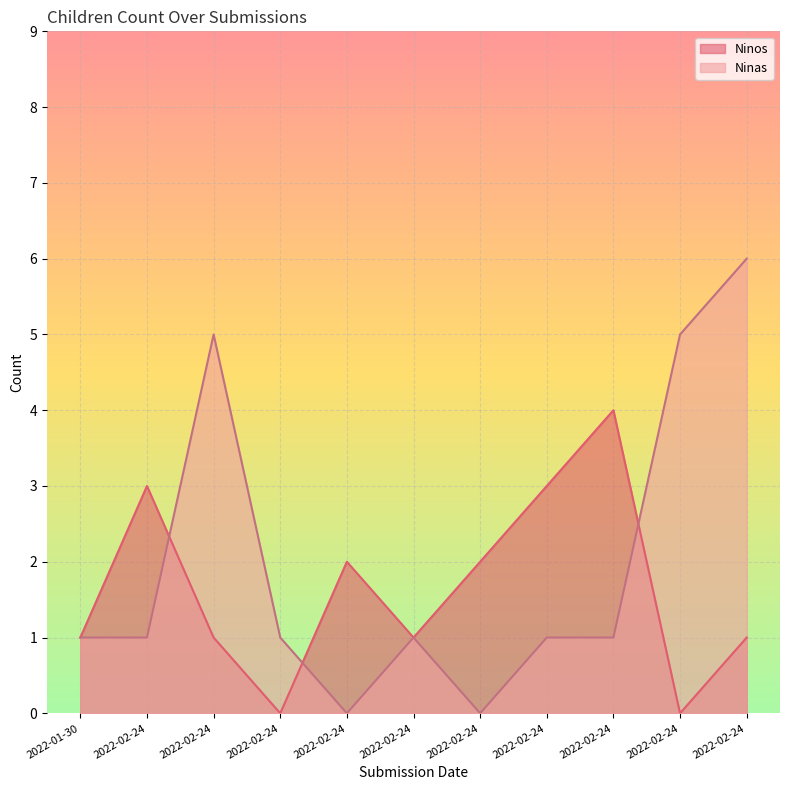

The Ninos series shows 3 at 2022-02-24. True or false?

False